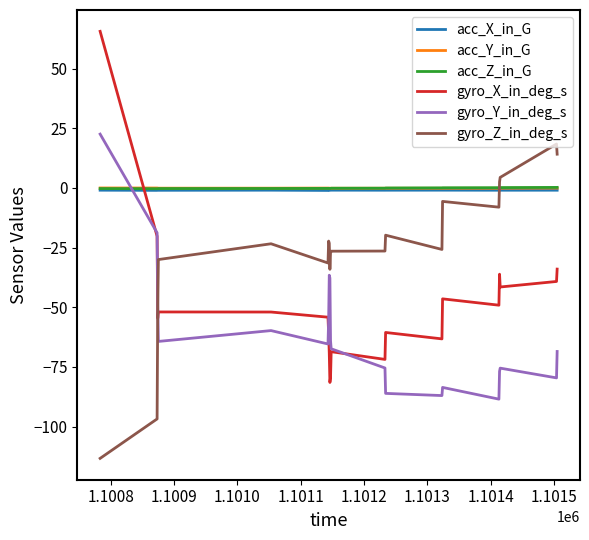

How many times do acc_Y_in_G and gyro_X_in_deg_s cross each other?

1